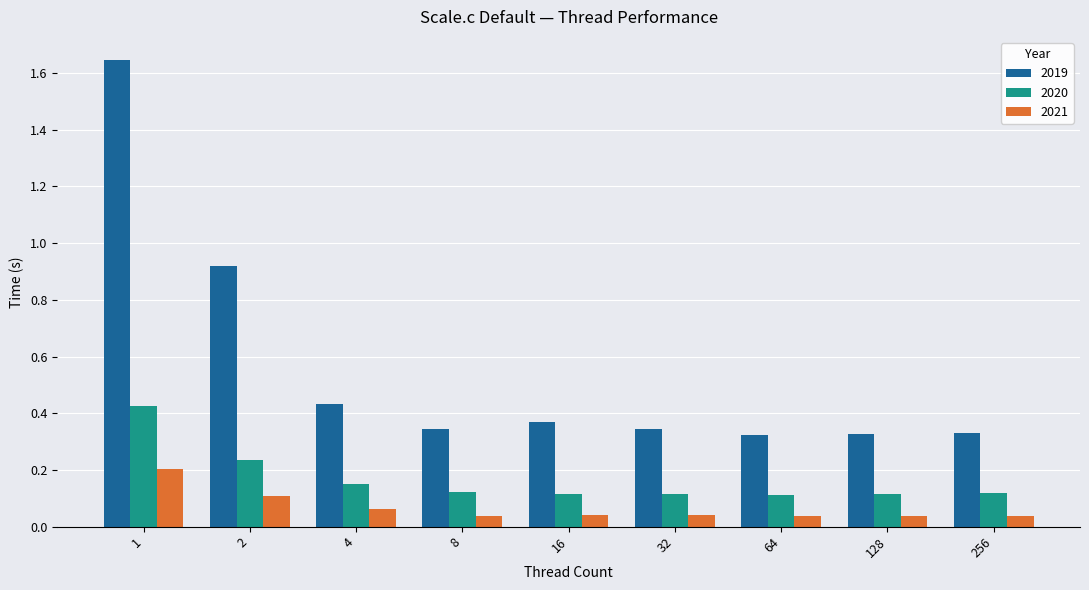

What is the sum of all 2020 values?

1.5